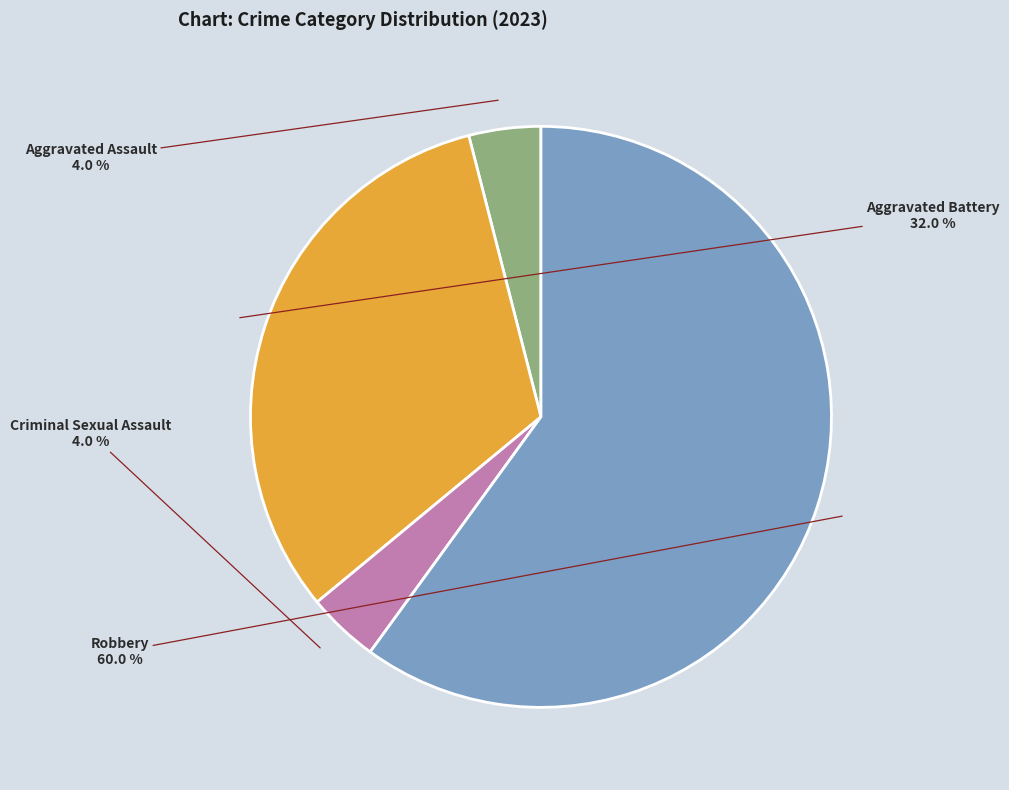

What portion of the pie excludes Aggravated Battery?

68.0%